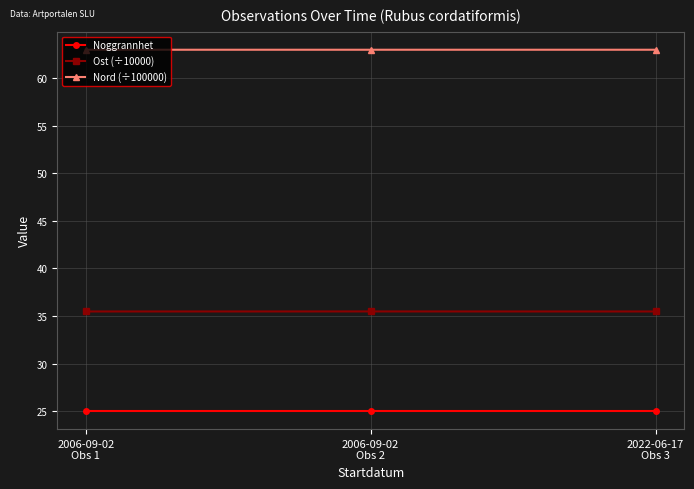

Which series has the largest total across all categories?

Nord (÷100000)